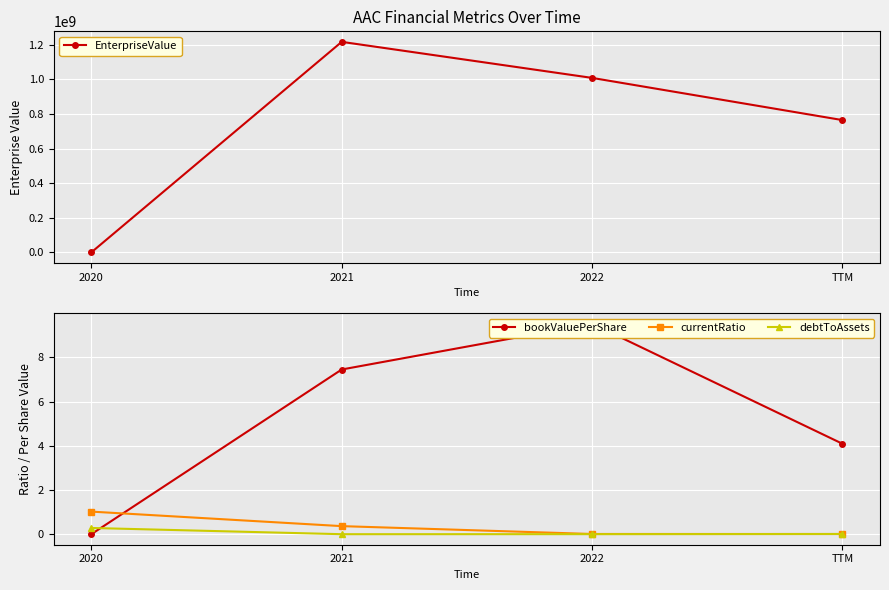

What is the total value across all series at 2022?

1008462027.5